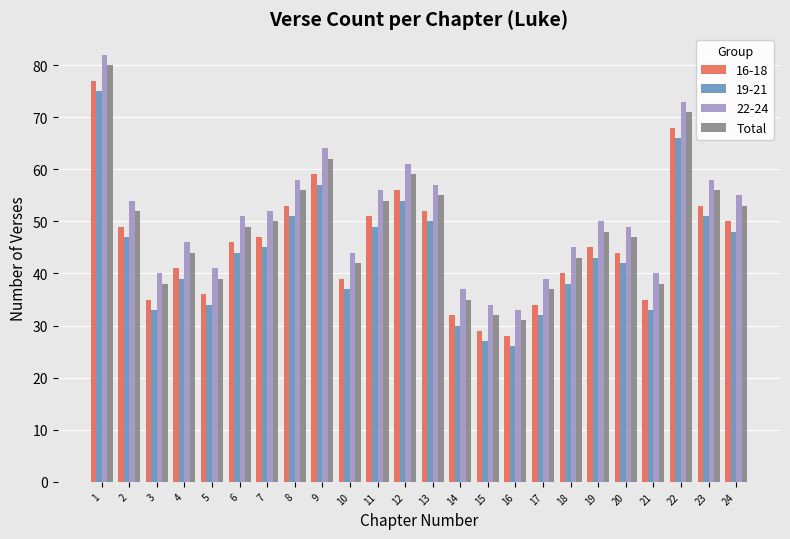

What is the average value of the Total series?

49